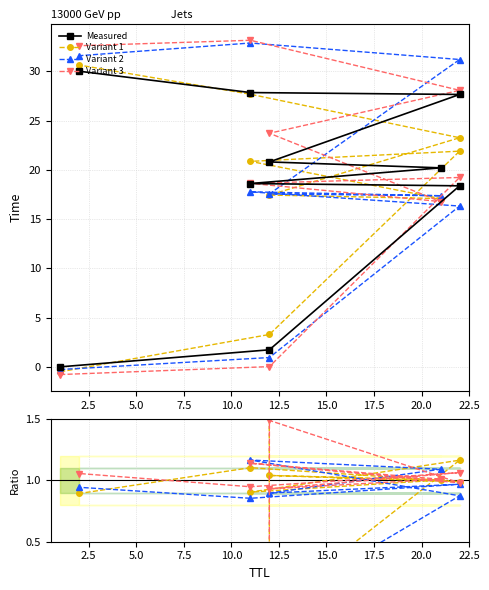

Does the chart display data point markers on the line(s)?

Yes